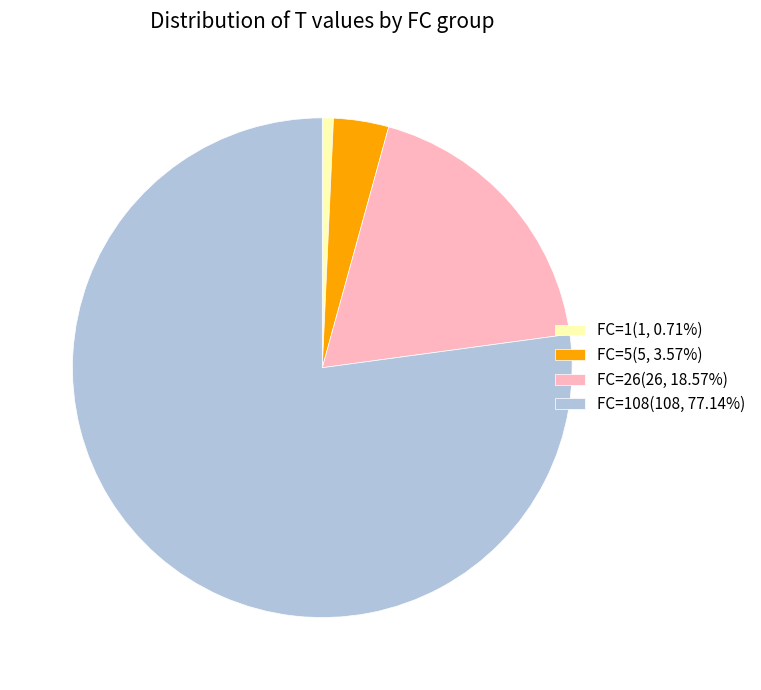

Is FC=26(26, 18.57%) the majority of the pie?

No